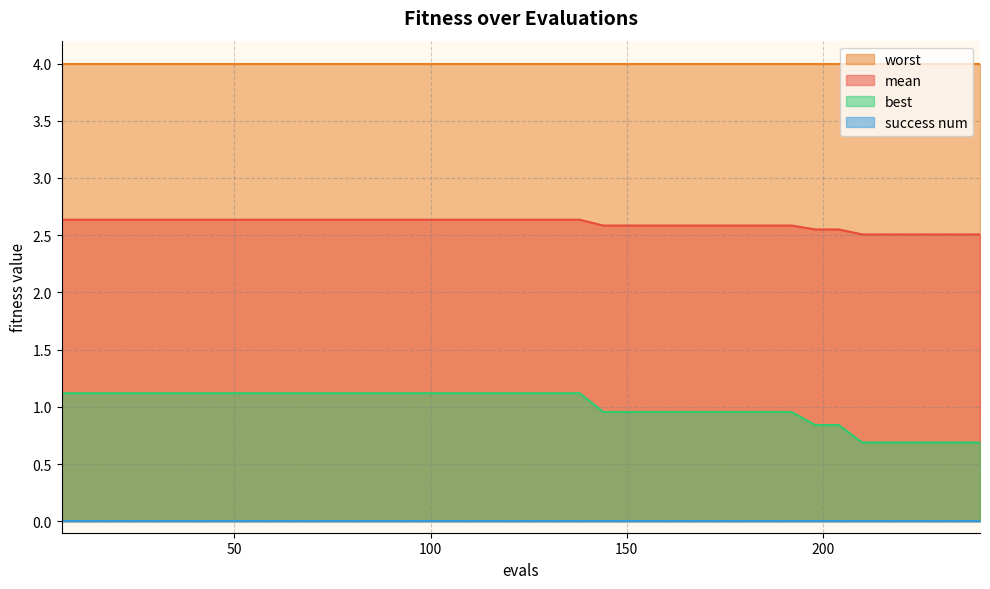

Is it true that best equals 1.1 at 30?

True